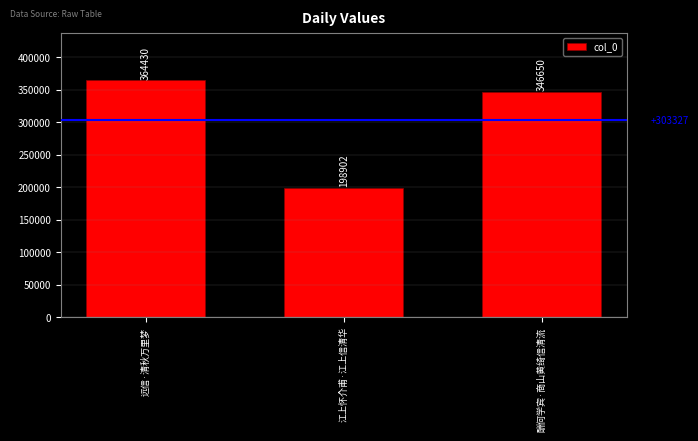

The chart shows a value of 346650 at 酬何学宾·商山黄绮信清流. True or false?

True